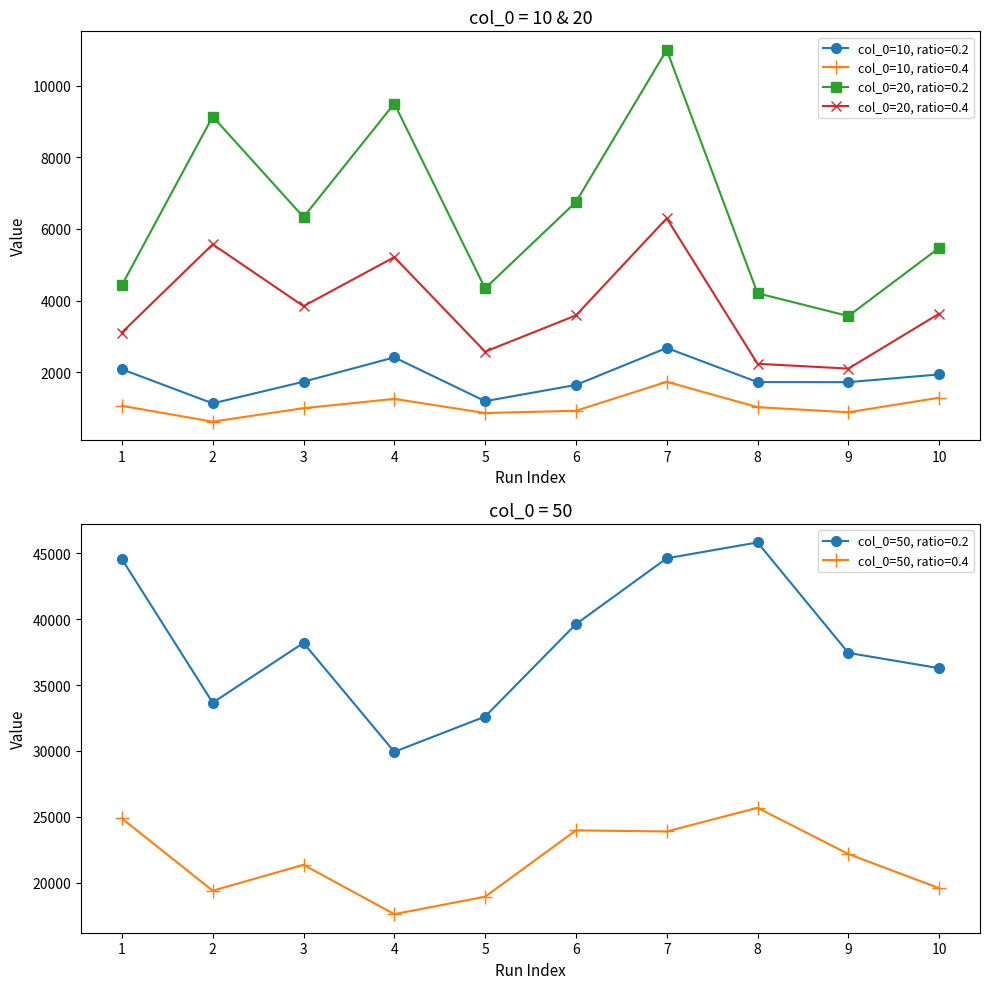

True or false: col_0=10, ratio=0.2 and col_0=50, ratio=0.4 intersect in this chart.

False